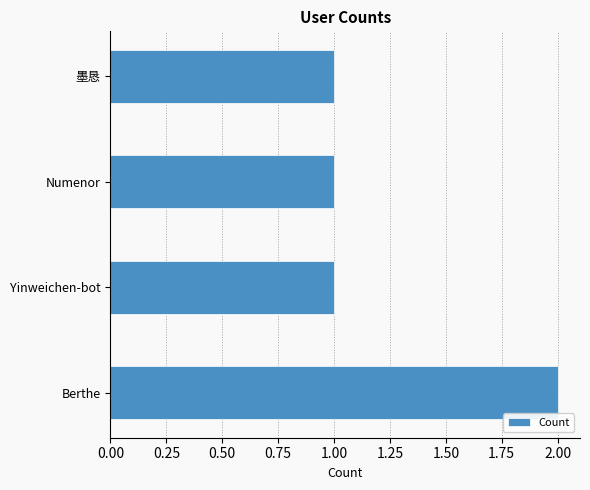

What is the difference between the maximum and minimum values?

1